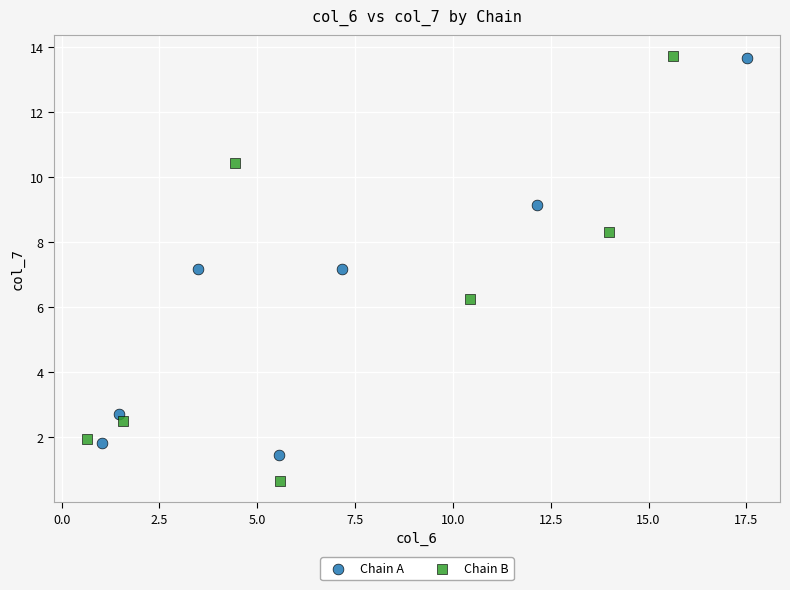

Which series has the widest spread of Y values?

Chain B